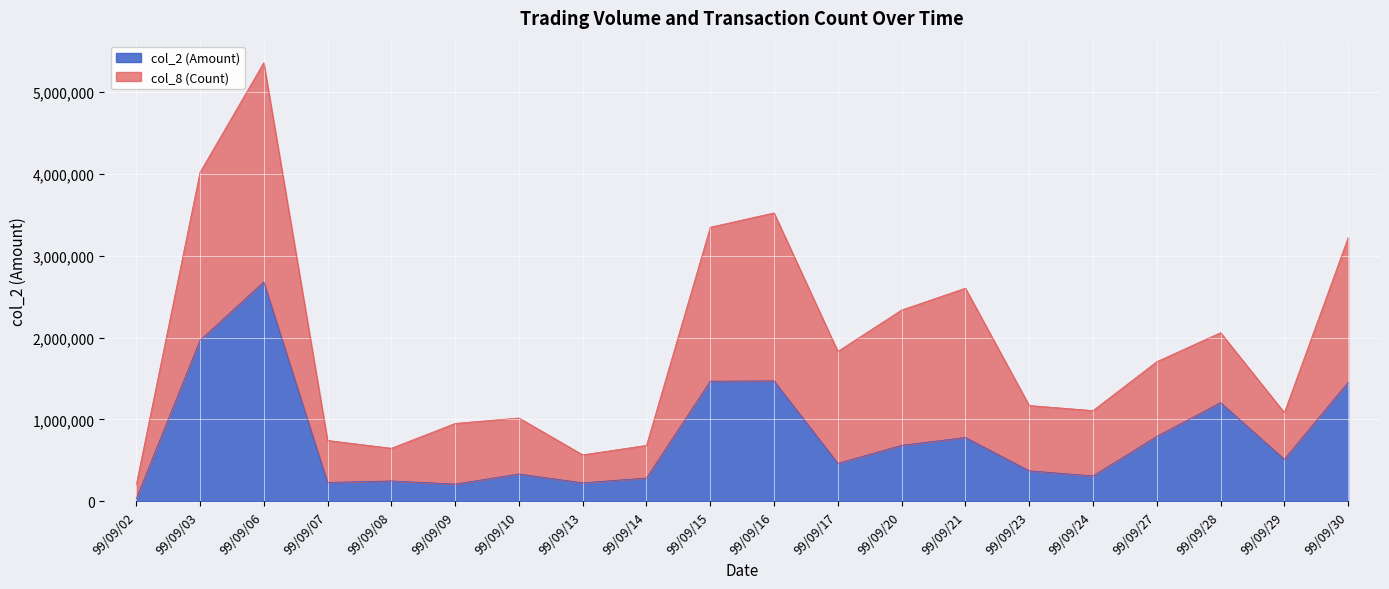

How many interior local peaks (higher than both neighbors) does the data have?

6